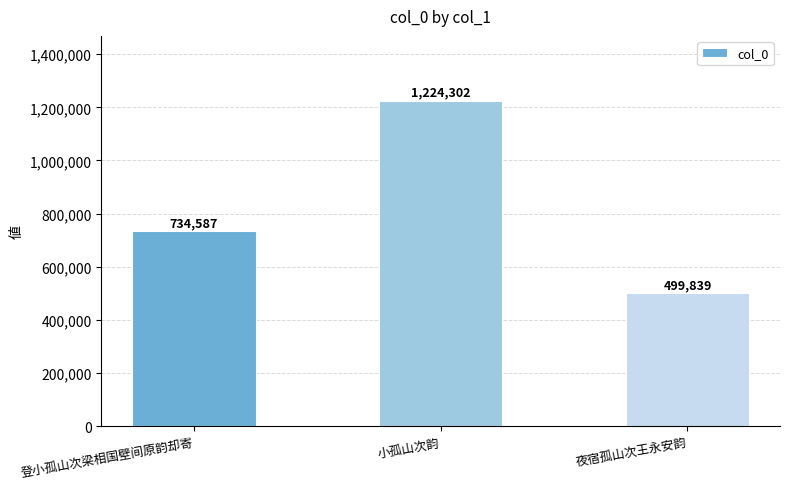

Which category has the lowest value across all series?

夜宿孤山次王永安韵